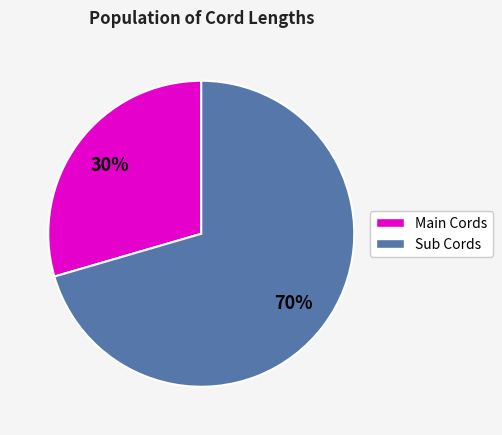

Does any single category account for the majority?

Yes